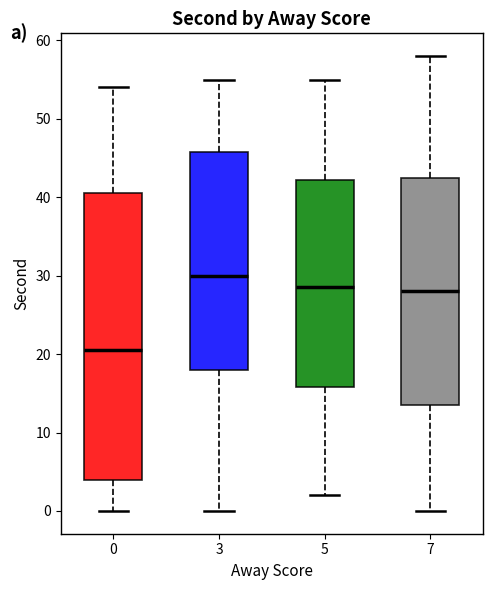

Reading left to right, transcribe this box plot: for each box, give where its median line is, the range the box spans, and where its two whiskers end, as read against the y-axis. The values are not printed on the chart, so give them approximately, as read against the axis.

0: median 21, box 4 to 41, whiskers 0 to 54
3: median 30, box 18 to 46, whiskers 0 to 55
5: median 29, box 16 to 42, whiskers 2 to 55
7: median 28, box 14 to 43, whiskers 0 to 58